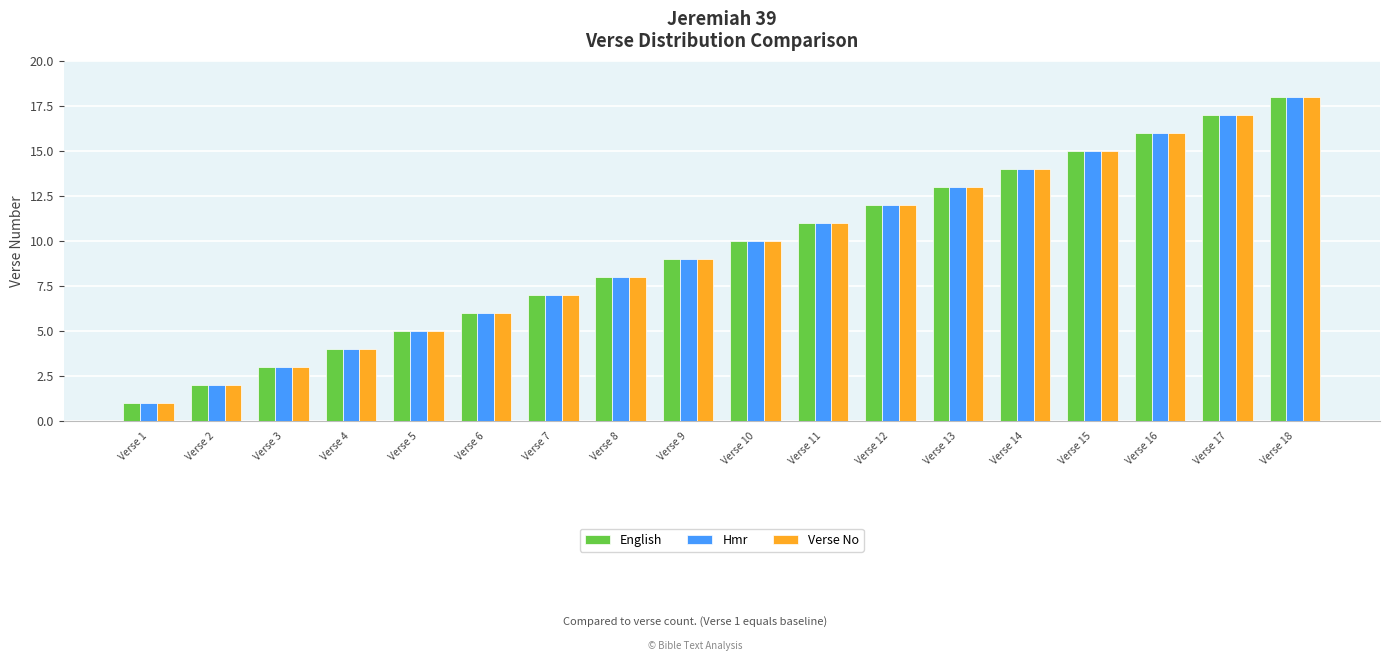

What is the value of the English bar at the 11th from the left?

11